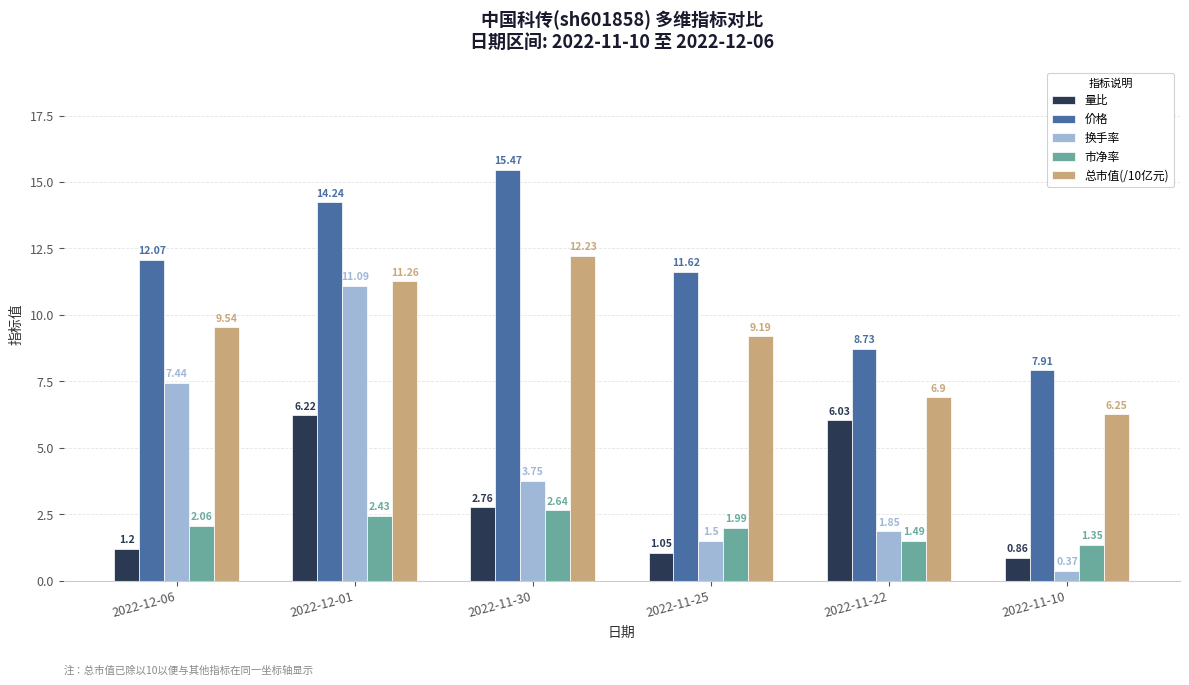

What are all the series names shown in the legend?

量比, 价格, 换手率, 市净率, 总市值(/10亿元)